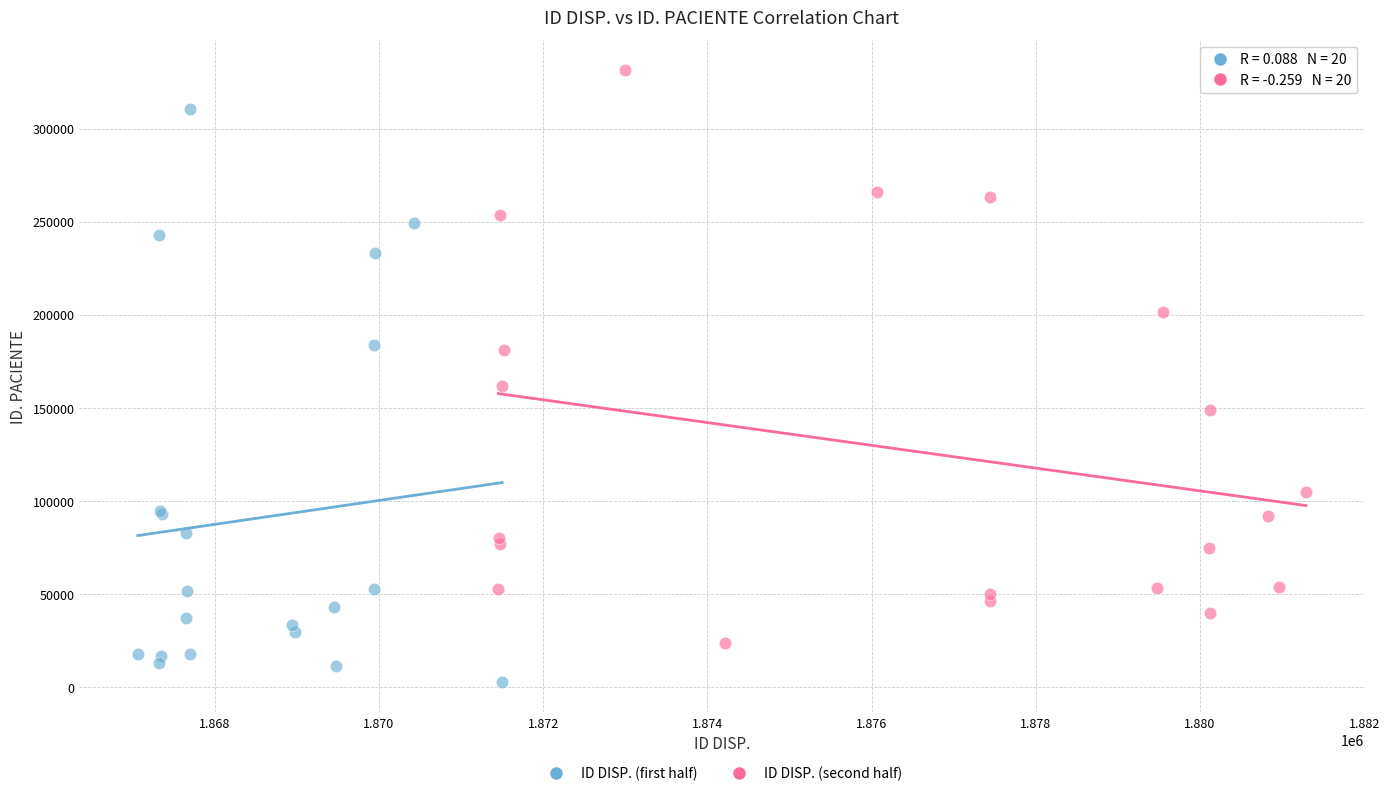

Which series reaches the minimum Y coordinate?

ID DISP. (first half)